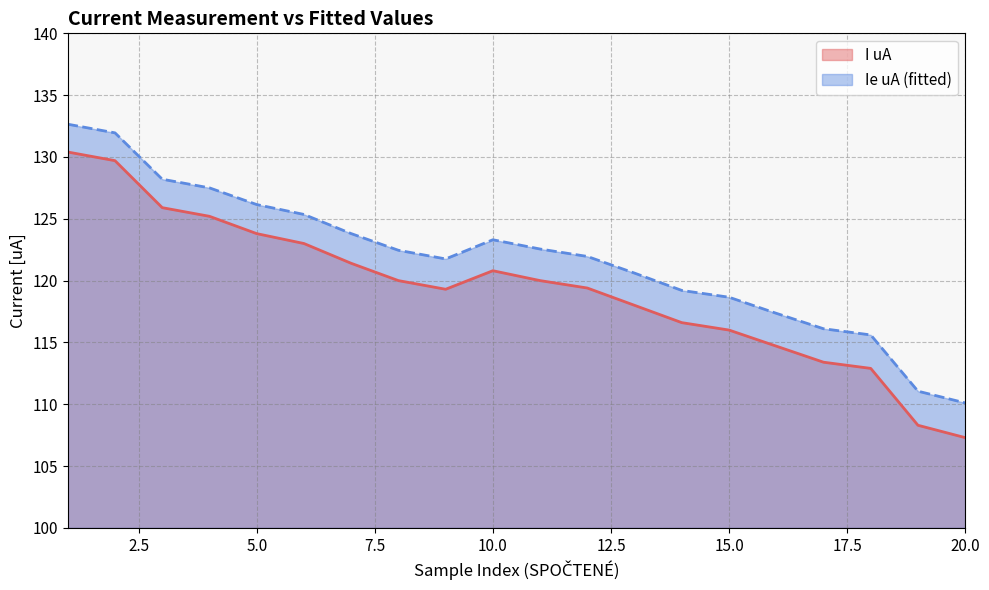

True or false: Ie uA (fitted) and I uA cross at least once.

False